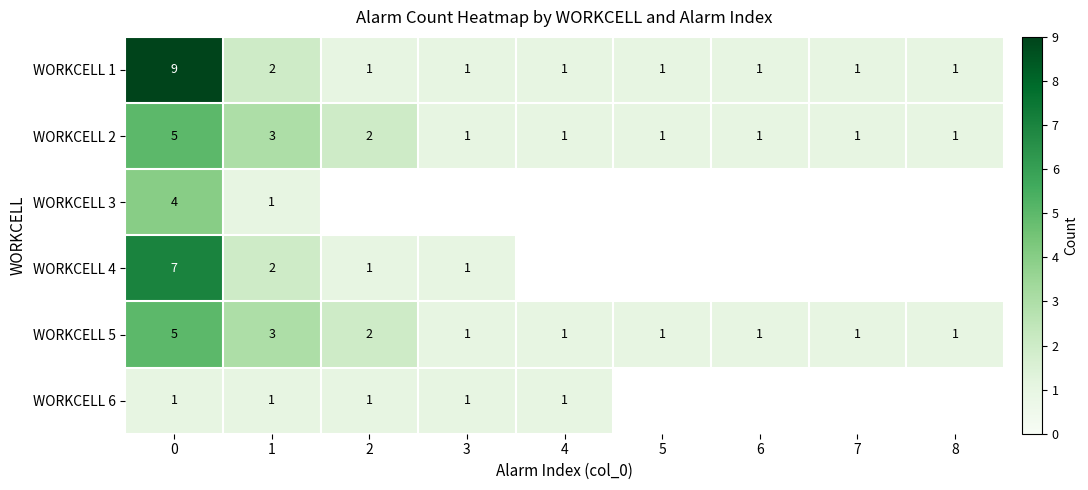

The WORKCELL 4 series shows 0 at 2. True or false?

False